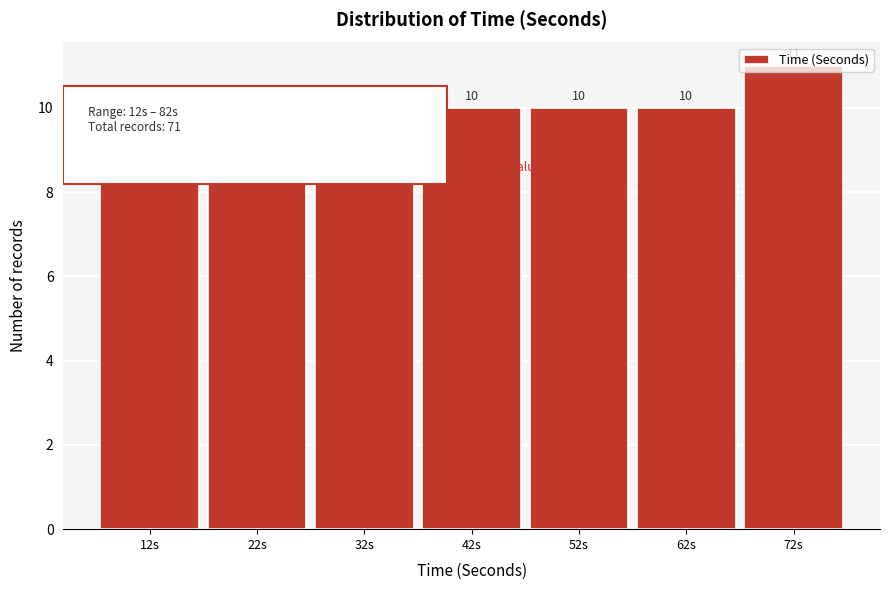

What is the sum of all values?

71